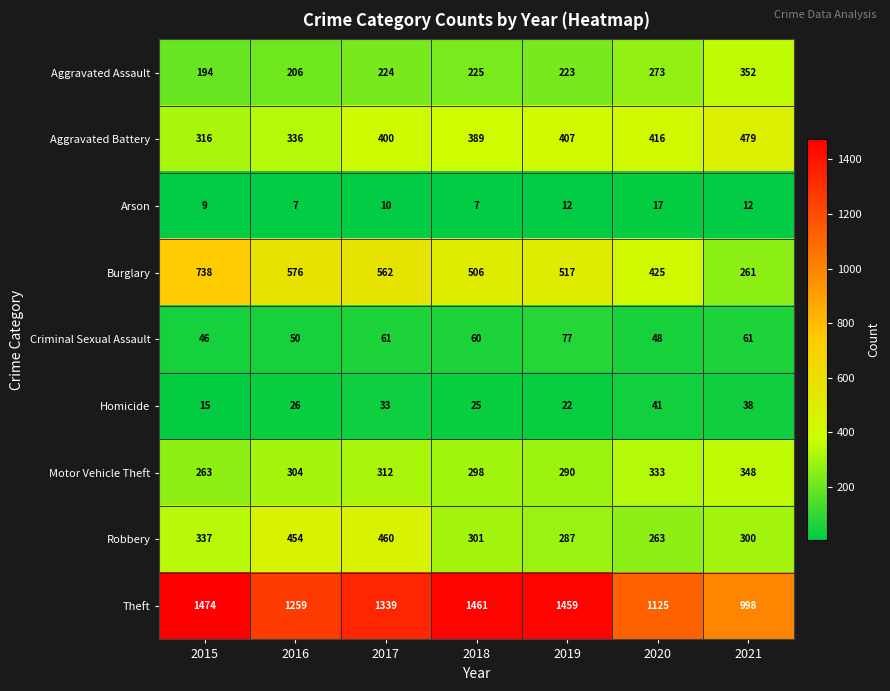

What is the sum of the Burglary values at 2017 and 2016?

1138